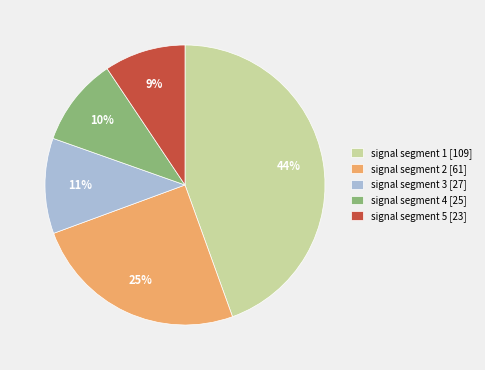

What percentage is the signal segment 1 slice, to the nearest percent?

44%